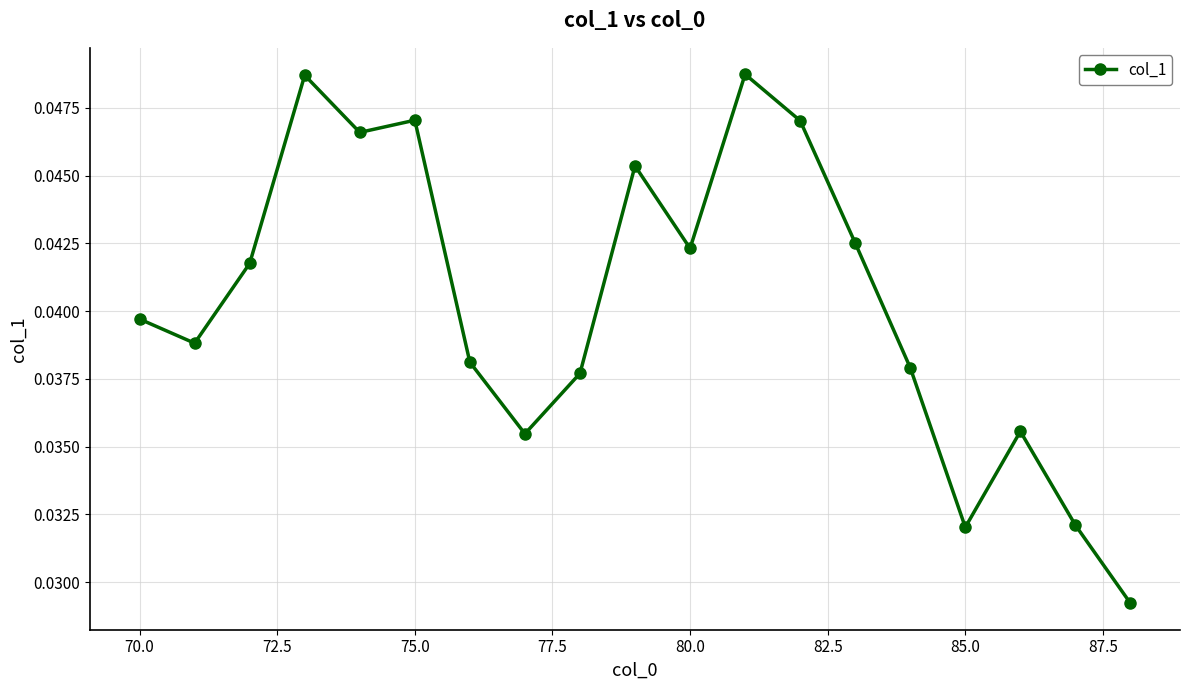

How many values are between 0 and 1?

19